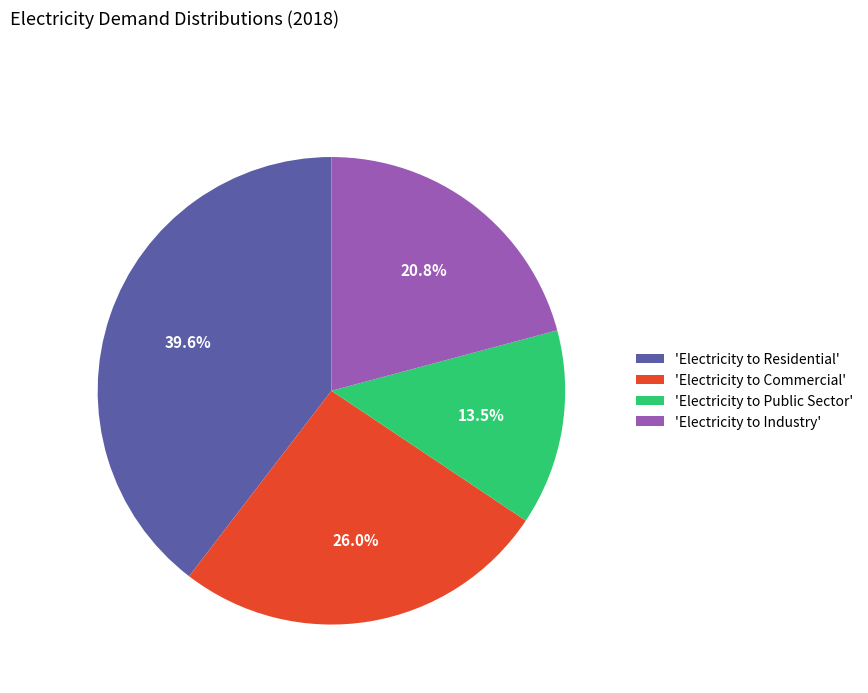

Do 'Electricity to Commercial' and 'Electricity to Residential' together represent more than half of the pie?

Yes